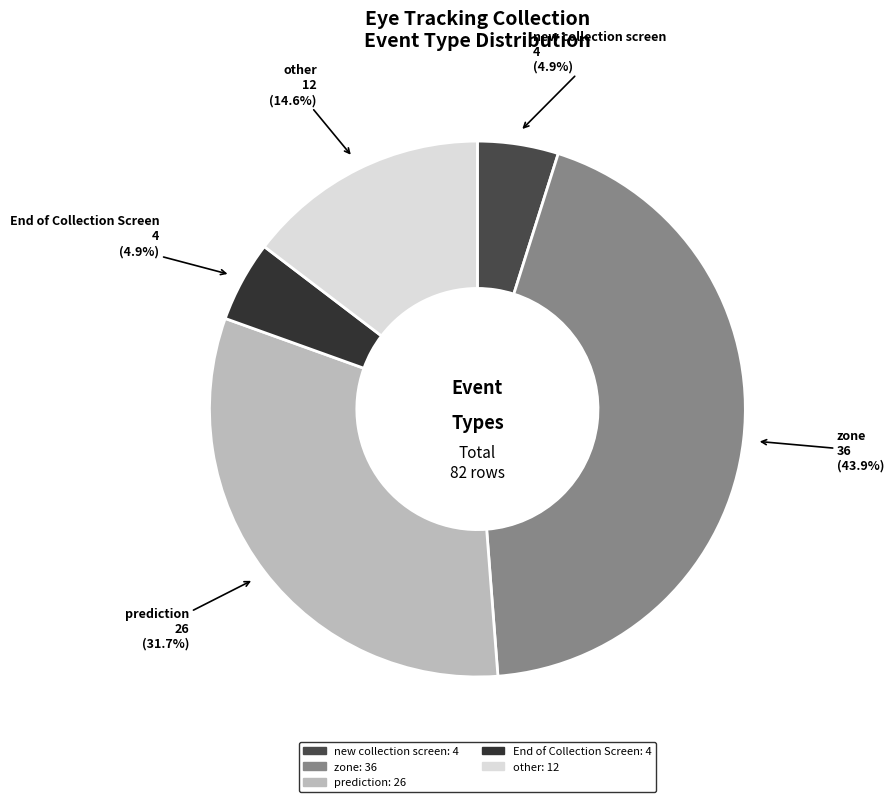

Is there a majority slice in this chart?

No